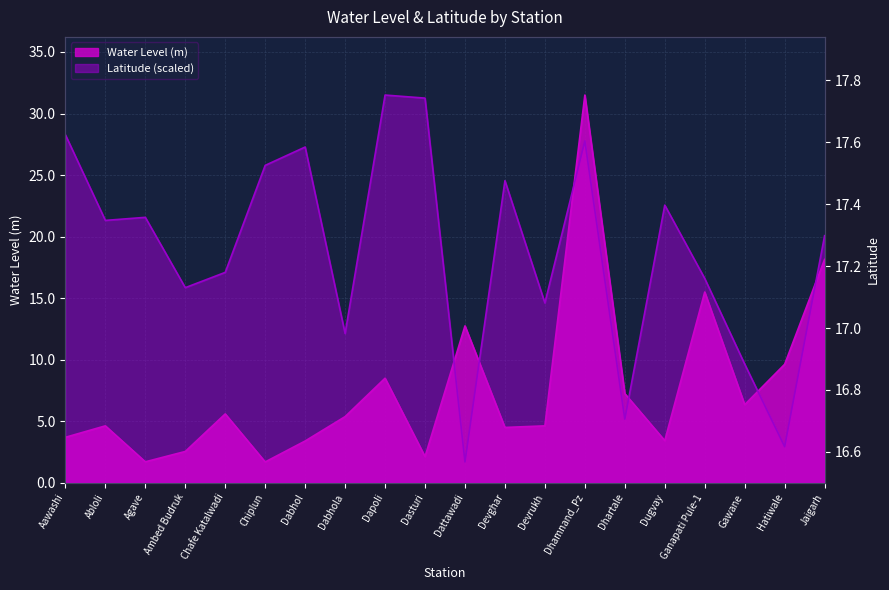

The Latitude series shows 8.5 at Dugvay. True or false?

False